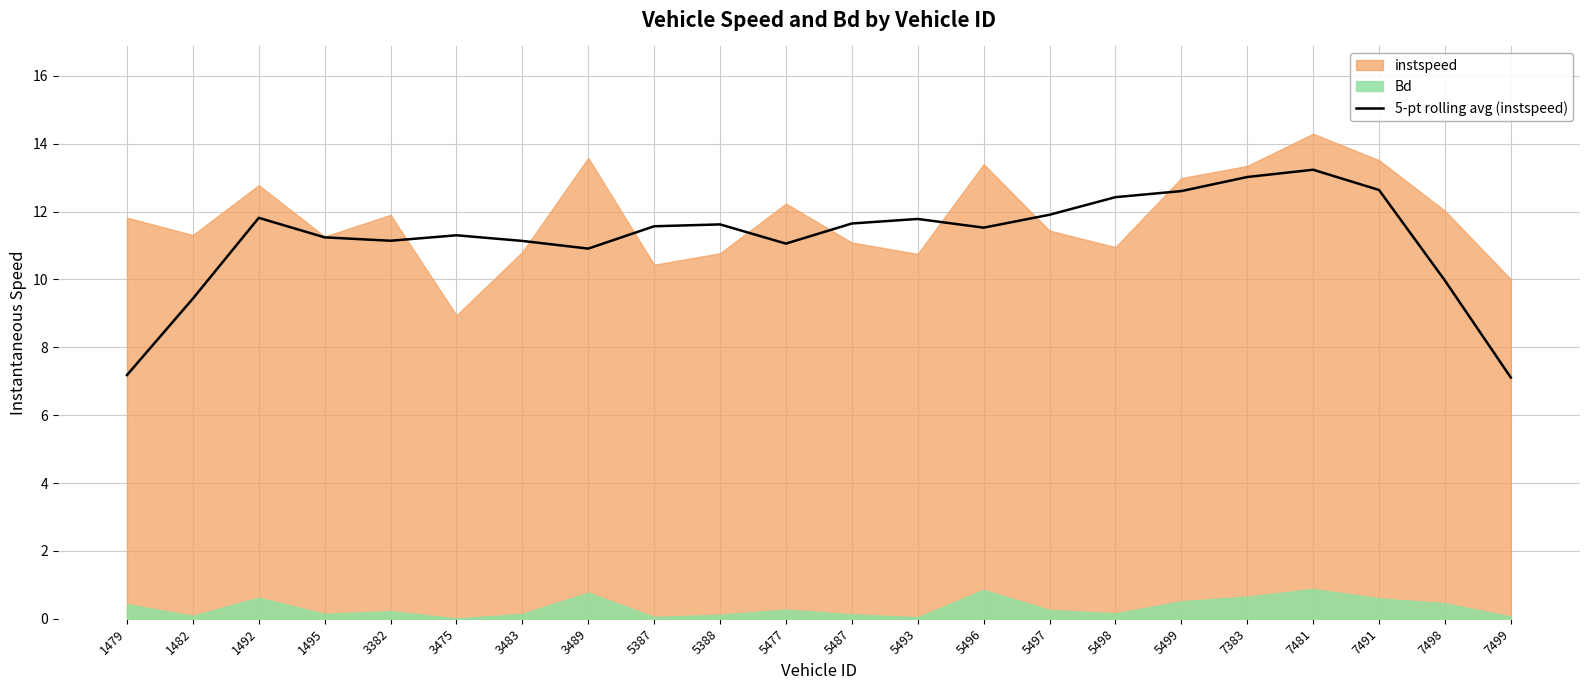

What is the lowest value of the 5-pt rolling avg (instspeed) series?

7.1